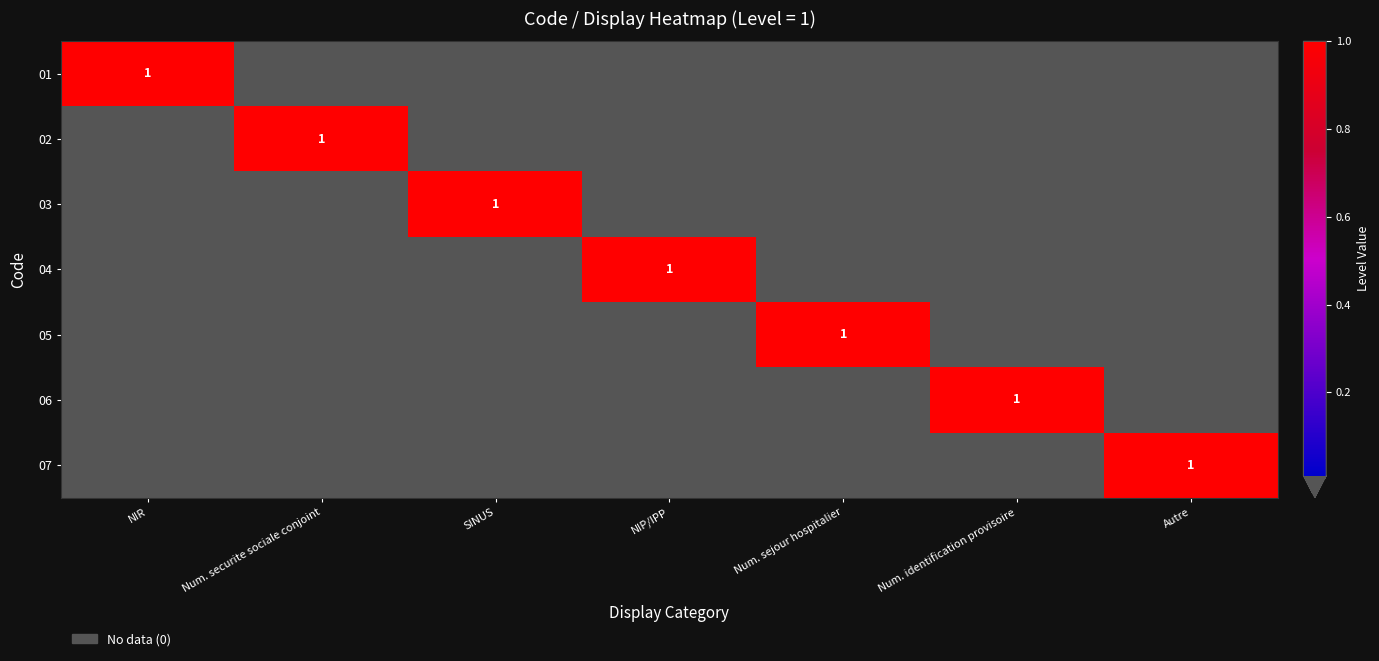

The 01 series shows 2 at NIR. True or false?

False